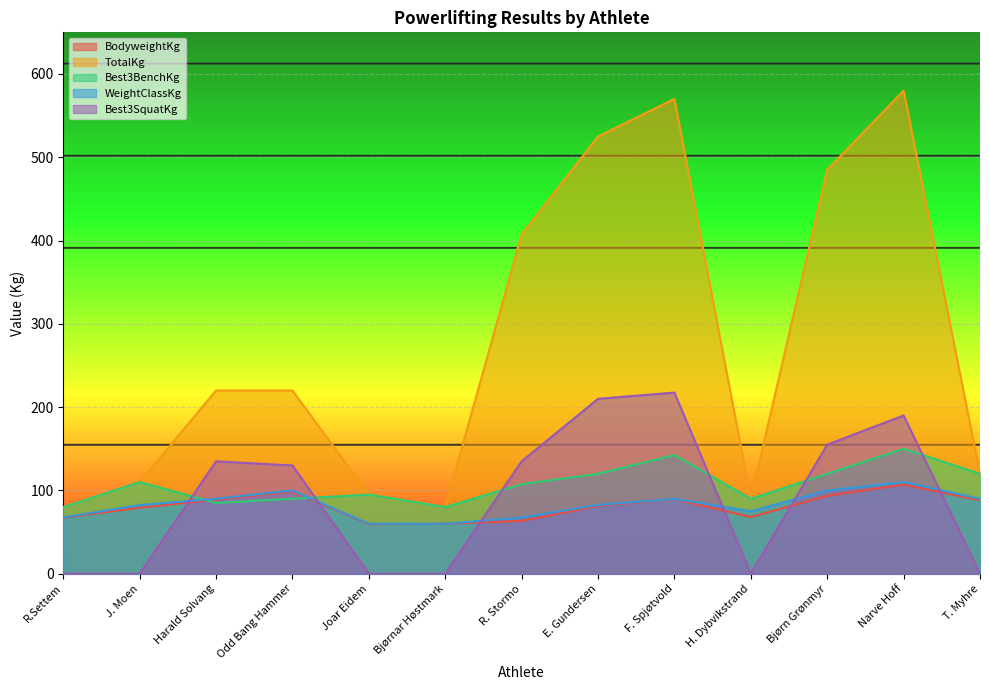

How many data points does each series have?

13